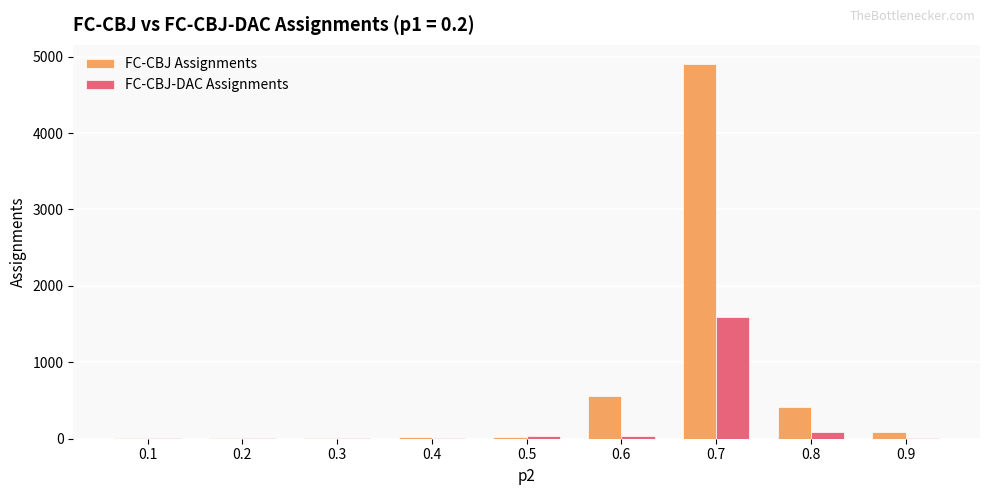

What are all the series names shown in the legend?

FC-CBJ Assignments, FC-CBJ-DAC Assignments